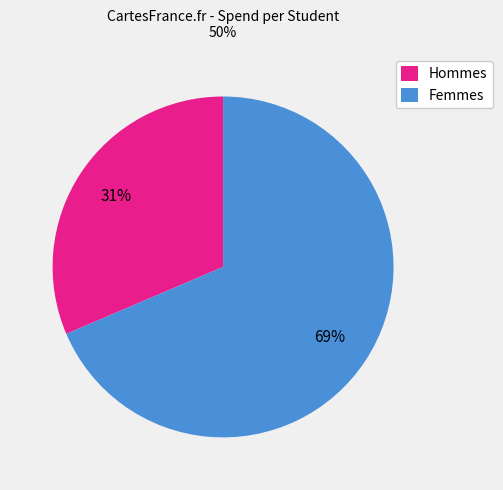

Rank the categories by value from highest to lowest.

Femmes, Hommes